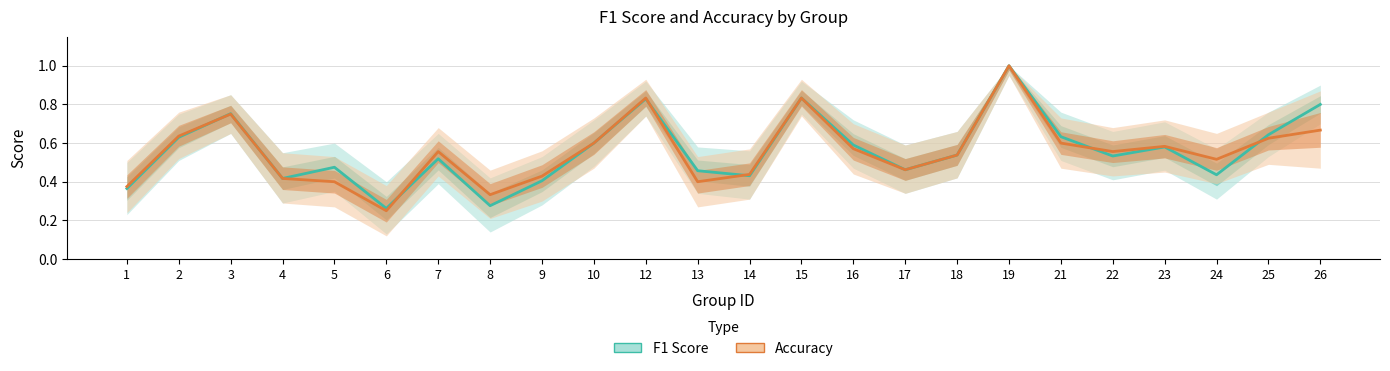

The value of F1 Score at 15 is 1.4. True or false?

False